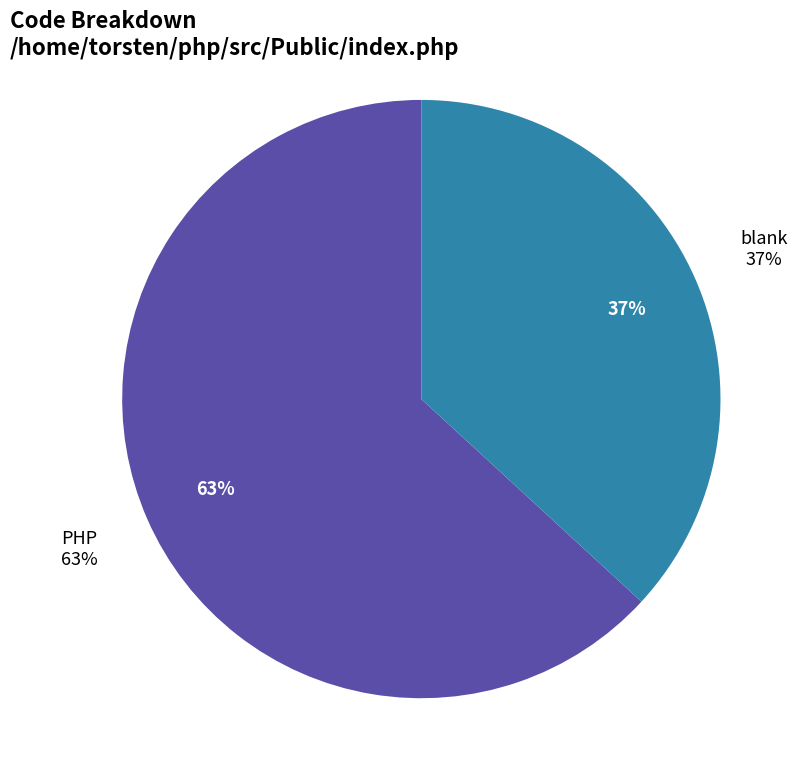

What percentage is the blank slice, to the nearest percent?

37%